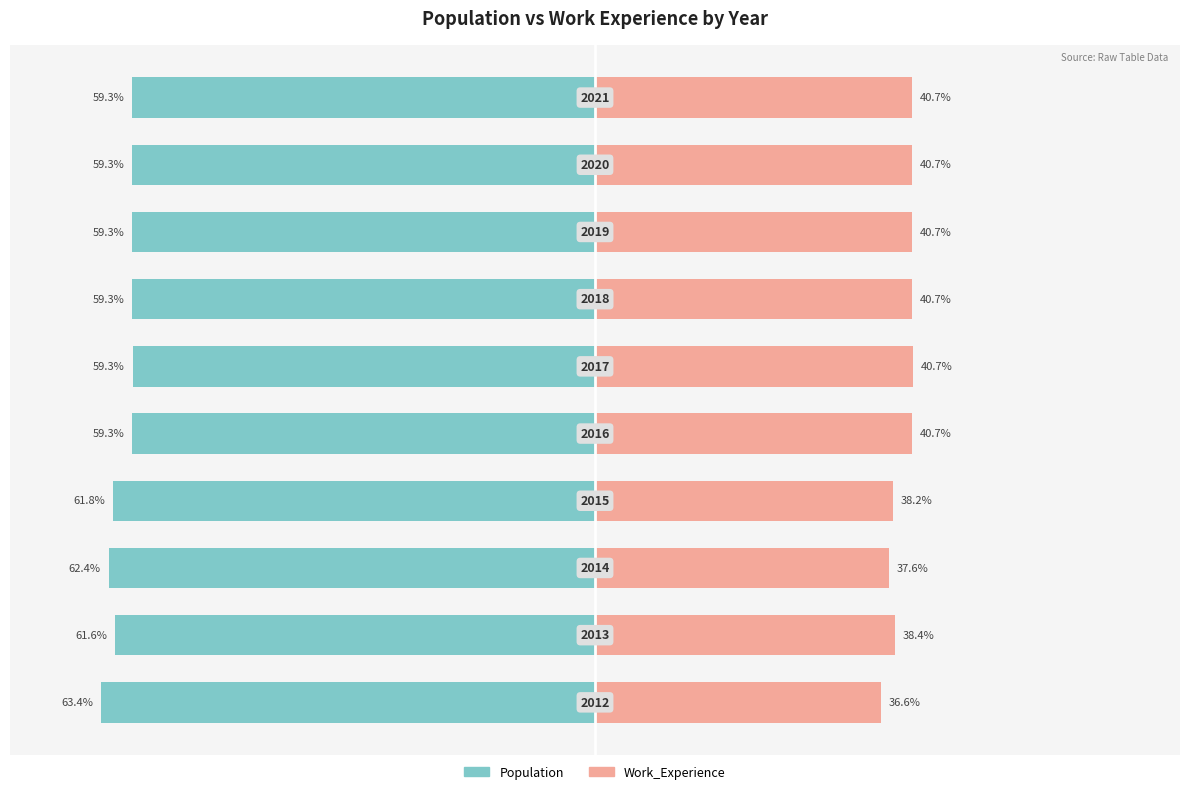

How many bars are there in each group?

2